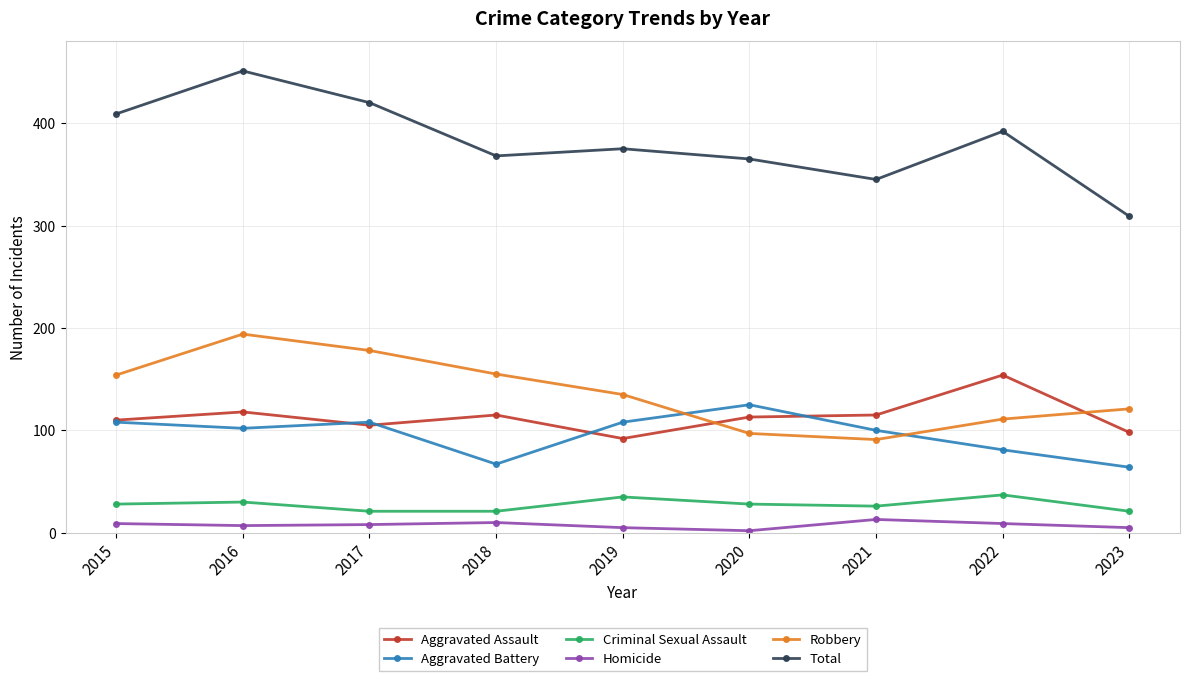

True or false: Aggravated Battery has more than 0 interior local peaks.

True